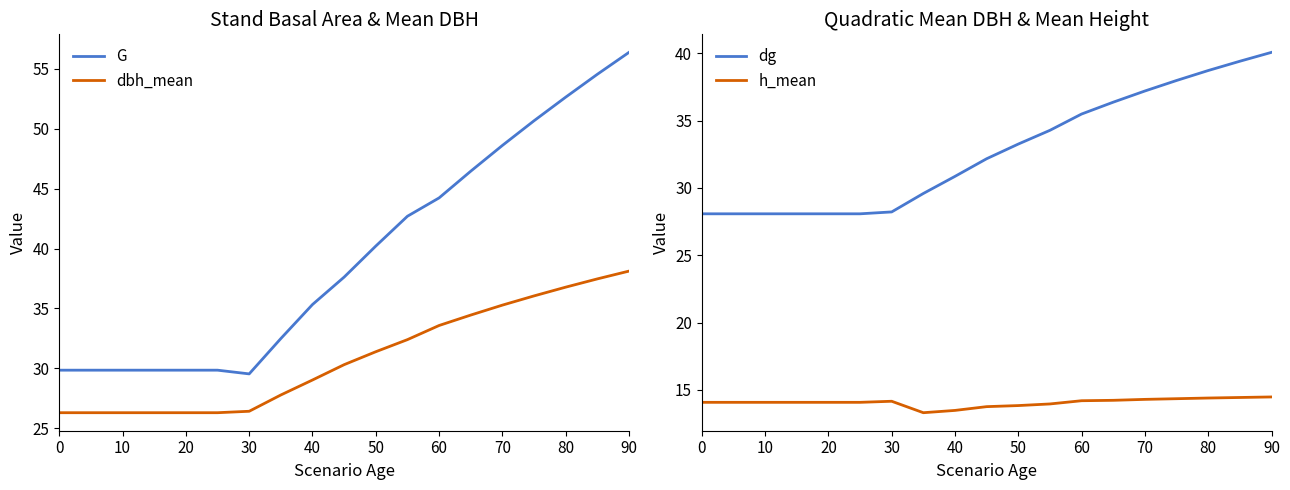

Is it true that dbh_mean equals 29.0 at 40?

True